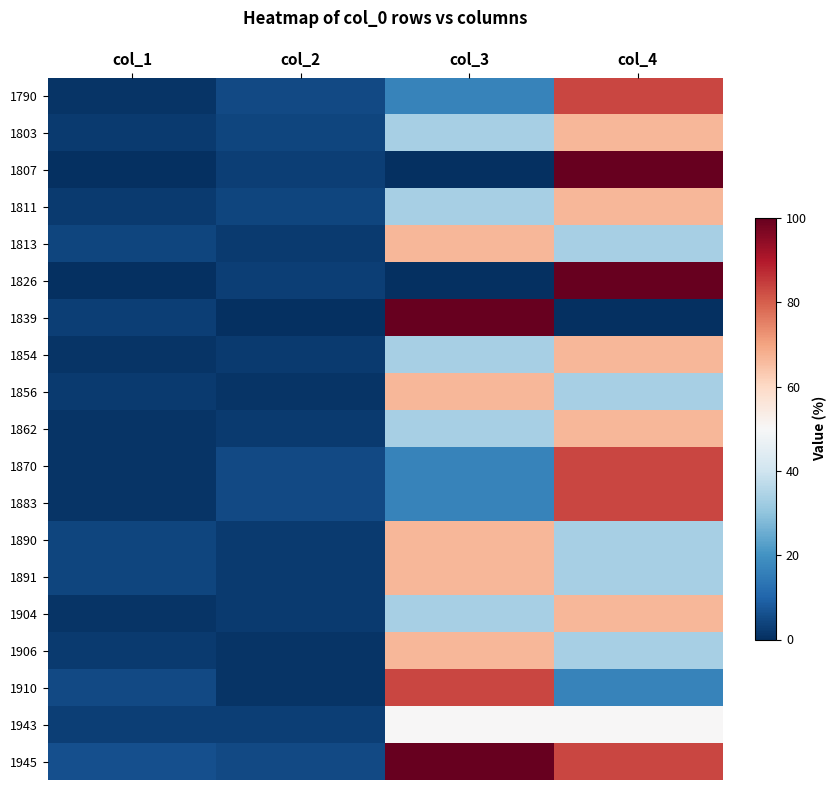

At which category is the sum across all series the highest?

col_4